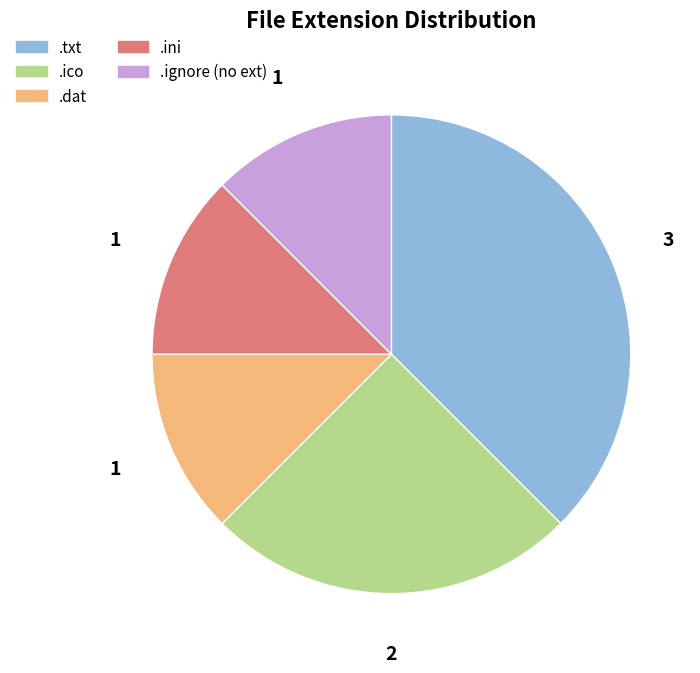

Is it true that .txt is 26% of the pie?

False